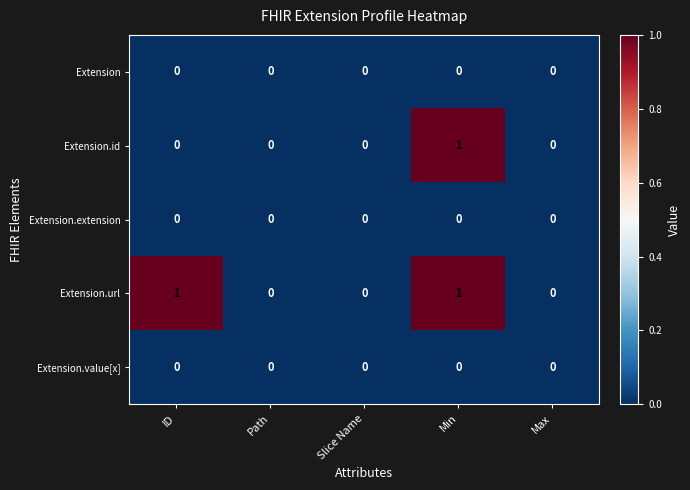

What is the greatest value displayed?

1